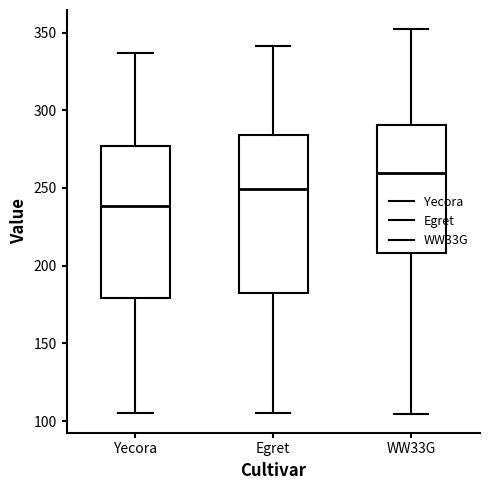

Which box has the highest median line?

WW33G